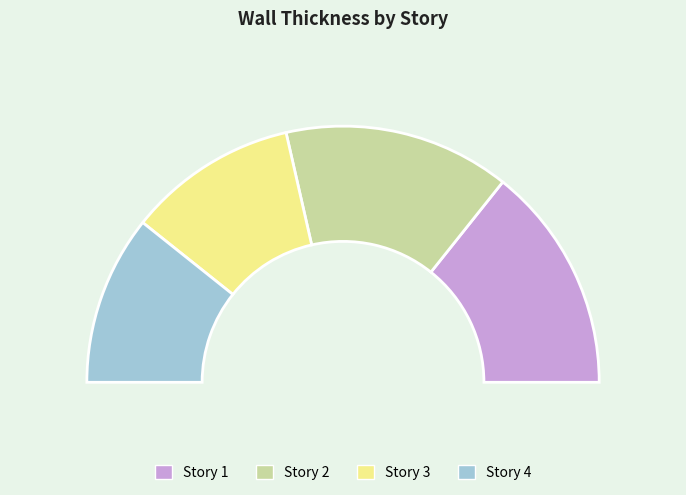

To the nearest percent, what portion does Story 3 represent?

21%